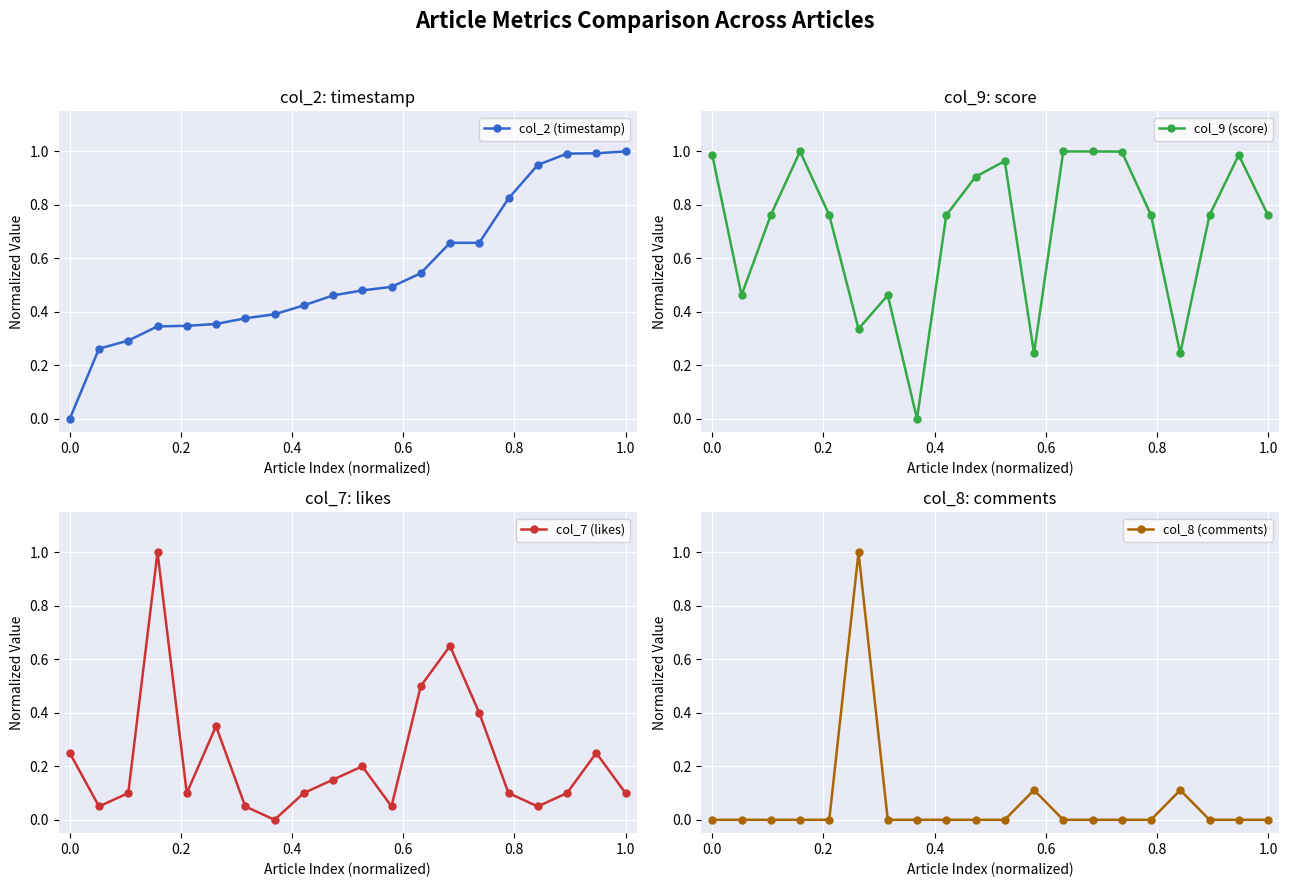

How many data points in col_8 (comments) are above 0?

3